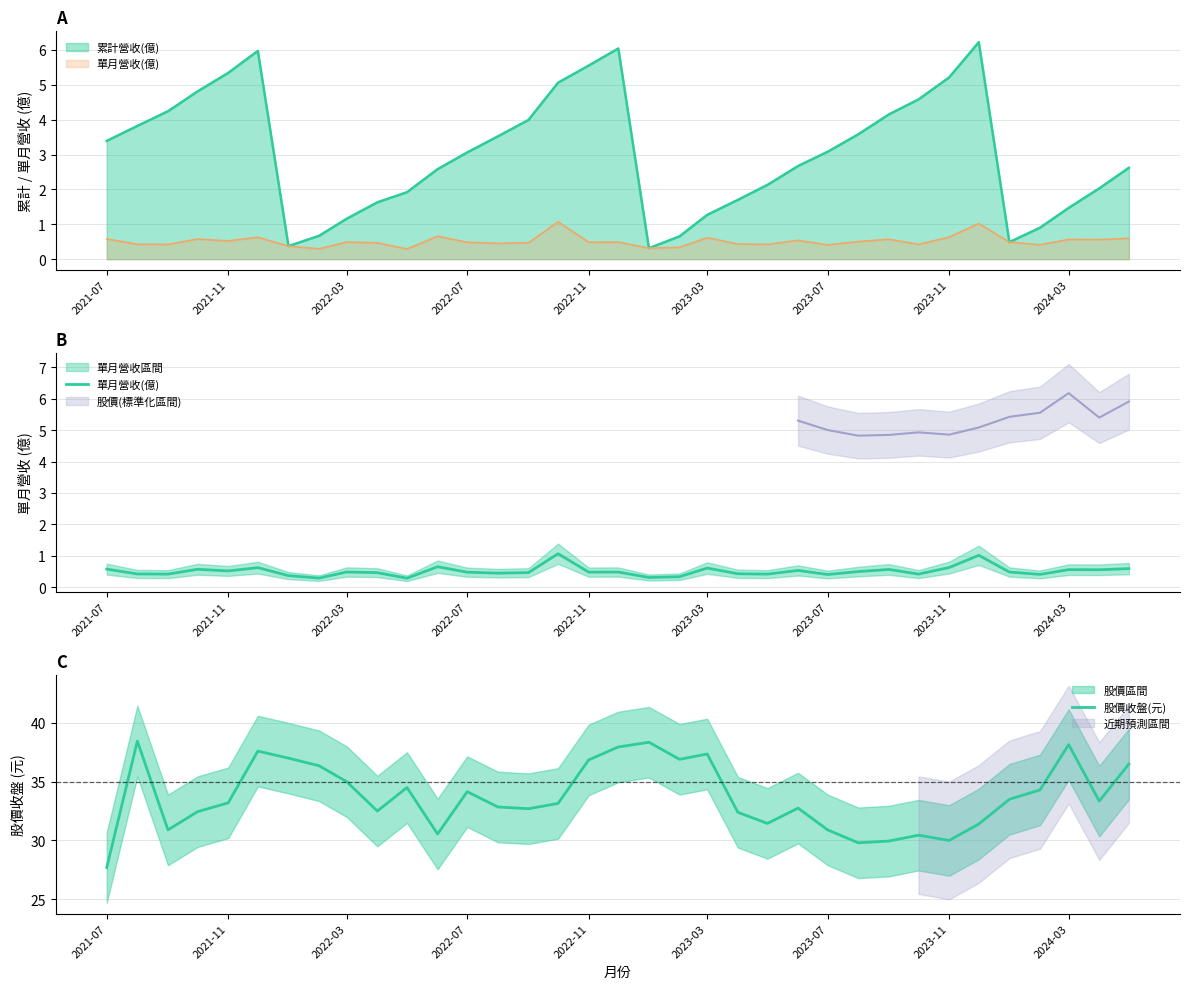

What is the smallest value displayed?

0.3